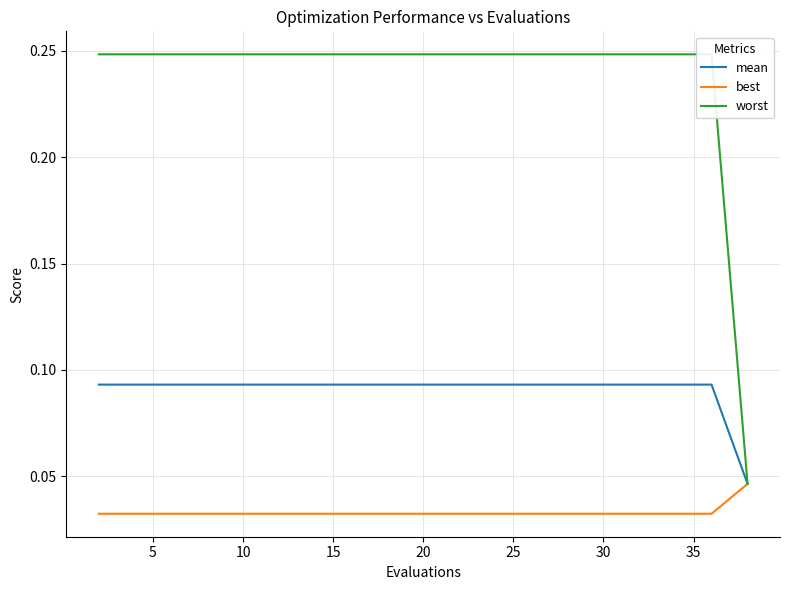

True or false: mean and worst intersect in this chart.

False